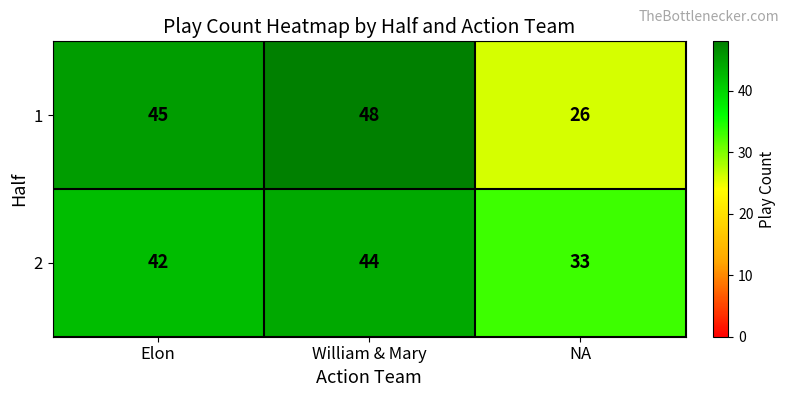

True or false: 2 has a value of 44 at William & Mary.

True